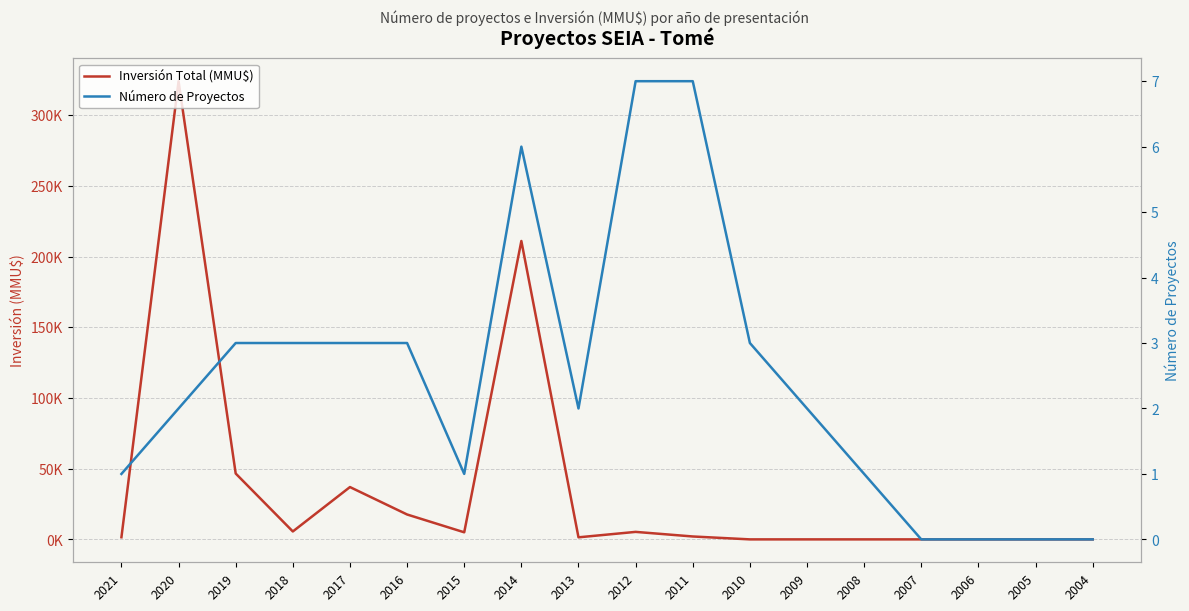

What is the value of the Inversión Total (MMU$) point at the 3rd from the left?

46572